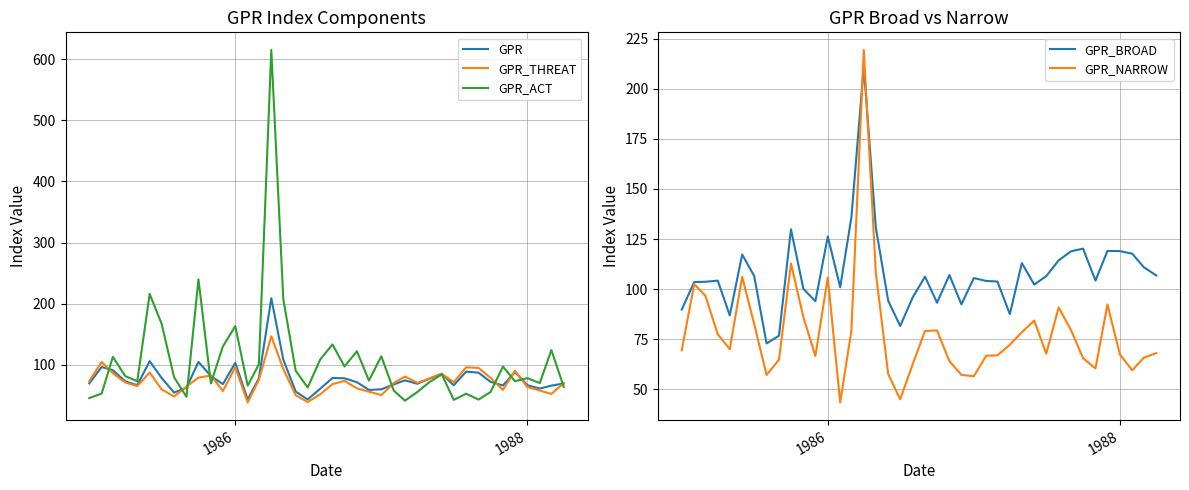

List the series in order of their peak value, lowest first.

GPR_THREAT, GPR, GPR_BROAD, GPR_NARROW, GPR_ACT